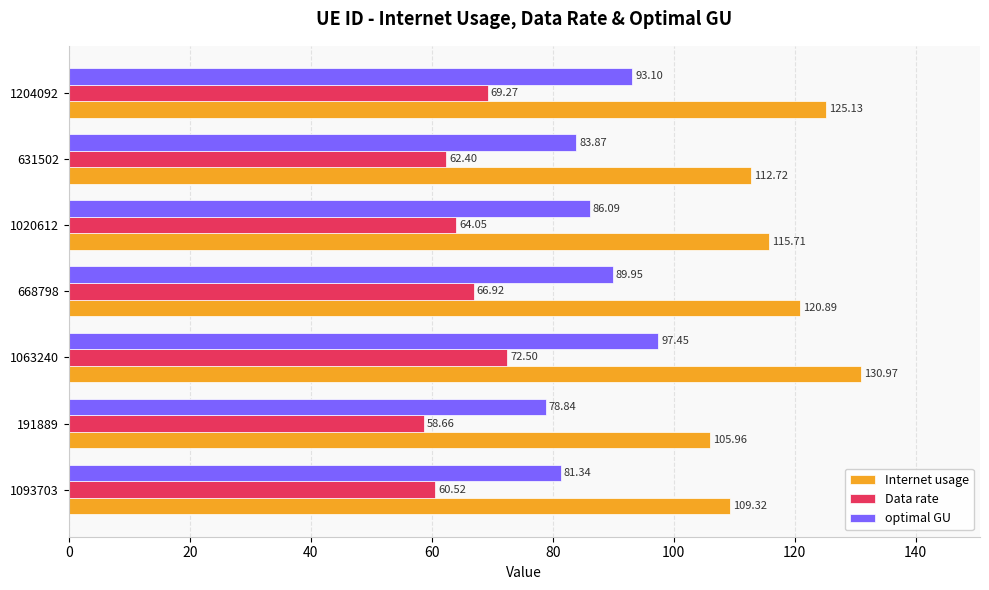

Between 1063240 and 668798, which series saw the biggest shift?

Internet usage